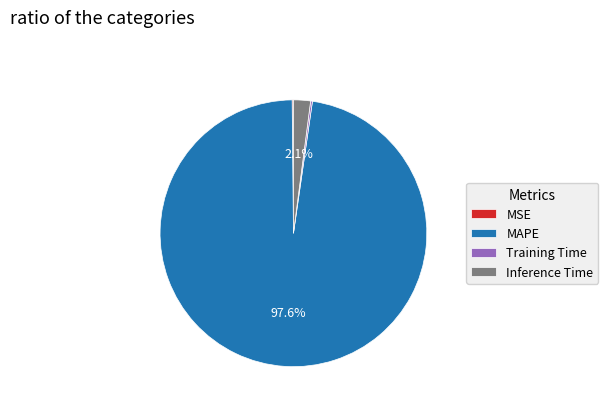

What percentage is NOT represented by Inference Time?

97.9%